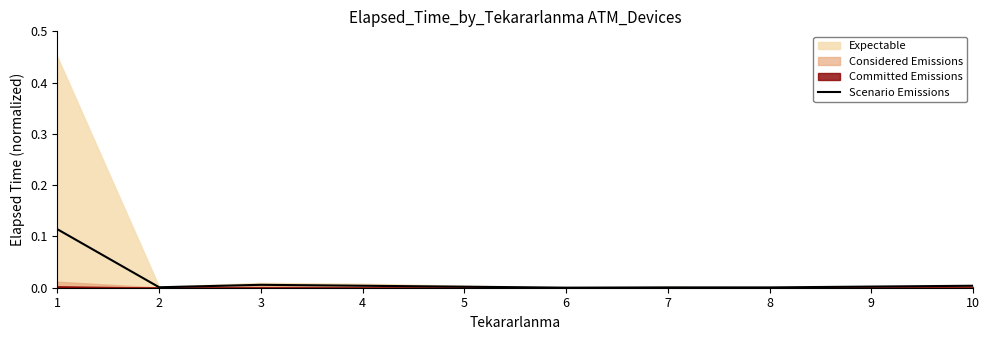

The chart shows a value of 0.1 at 1. True or false?

False